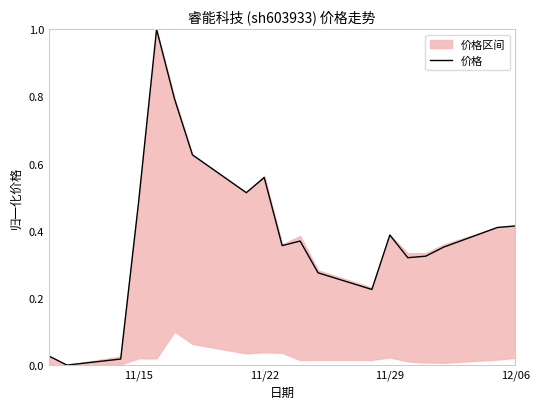

The 价格 series shows 0.3 at 12/06. True or false?

False